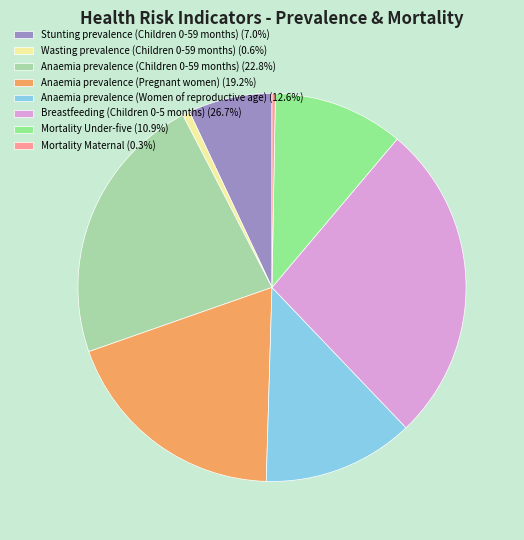

Is Anaemia prevalence (Children 0-59 months) (22.8%) the majority of the pie?

No